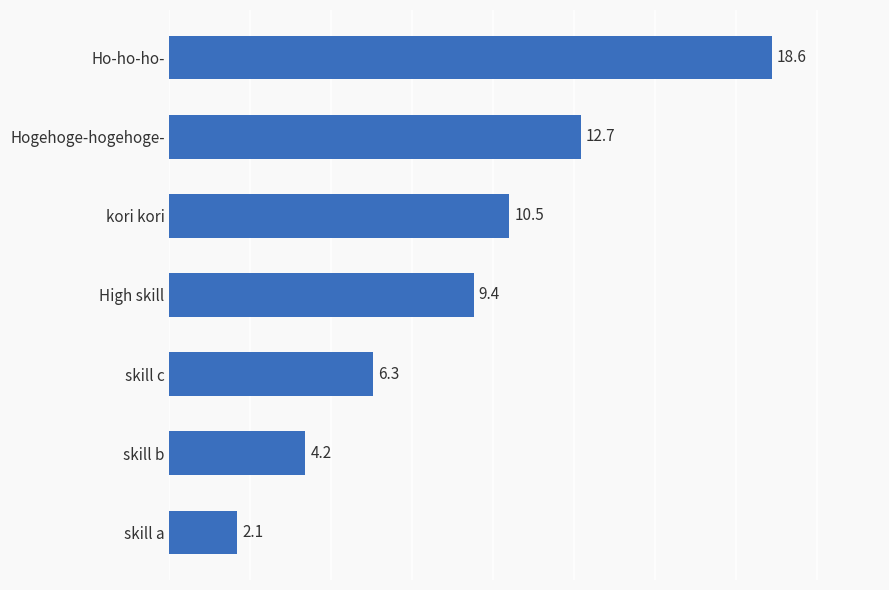

The chart shows a value of 4.2 at skill b. True or false?

True